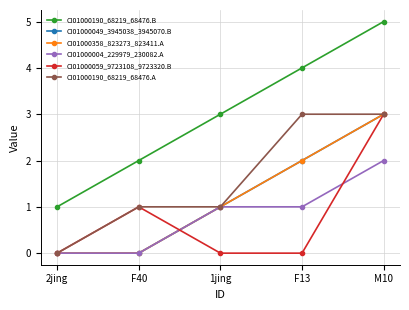

Is it true that CI01000358_823273_823411.A equals 1 at 1jing?

True